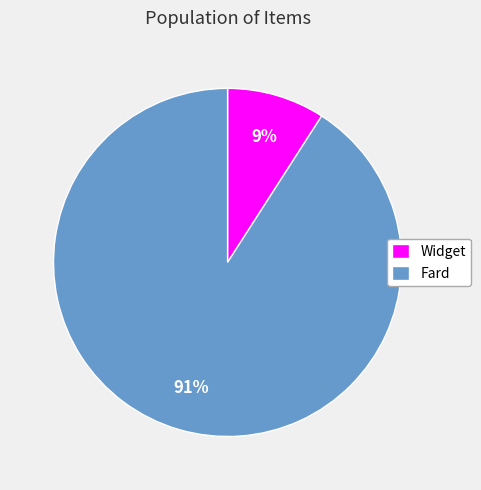

What percentage is the Widget slice, to the nearest percent?

9%